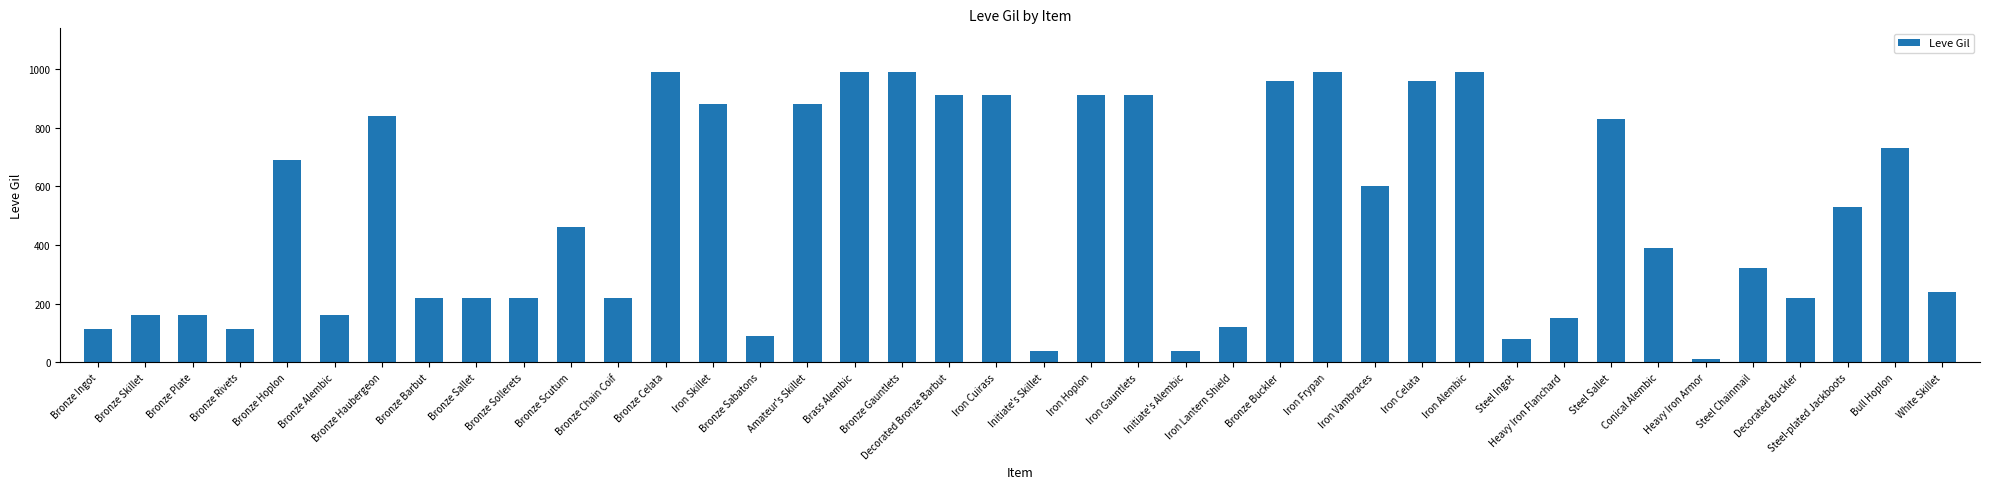

What is the value of the 3rd bar from the left?

160